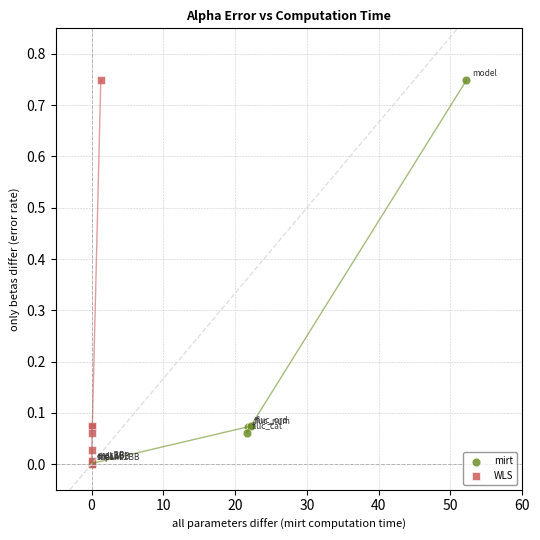

What are all the series names shown in the legend?

mirt, WLS